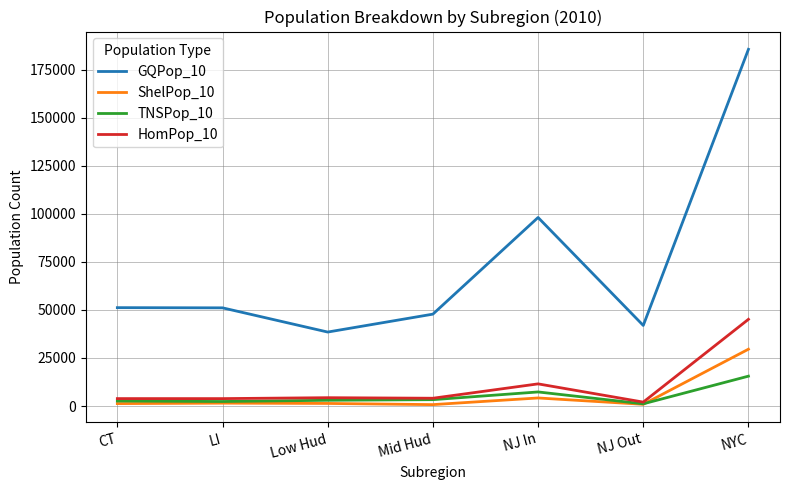

True or false: TNSPop_10 has a value of 15541 at NYC.

True